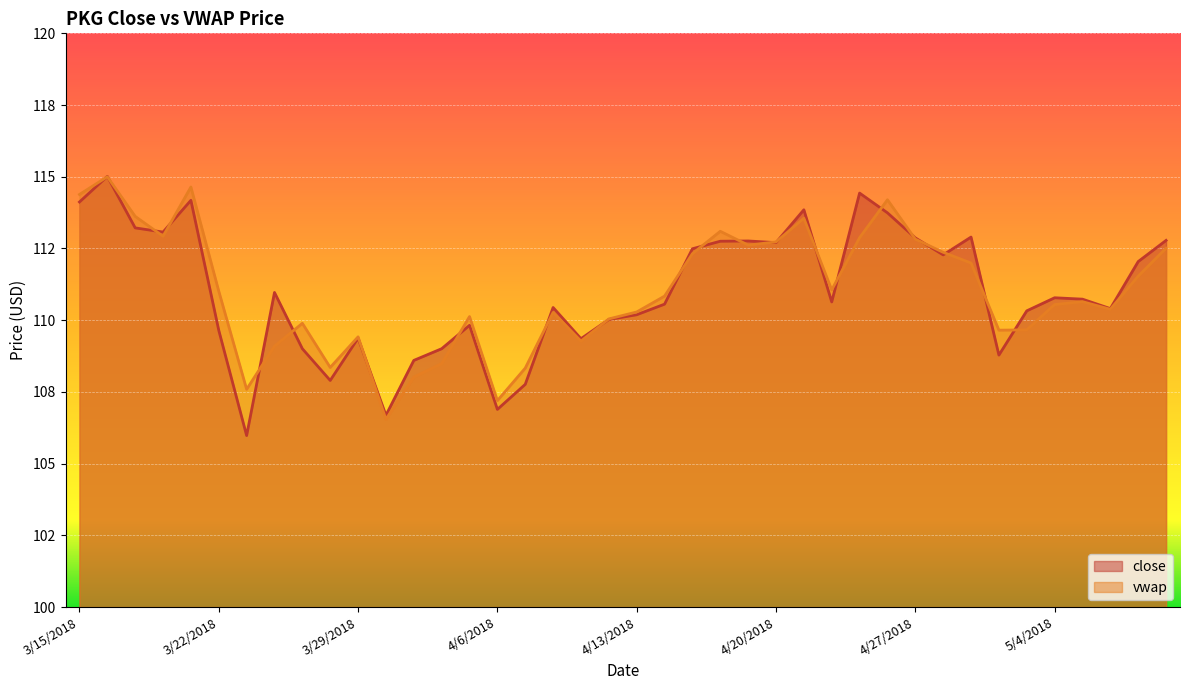

What is the sum of the close values at 4/18/2018 and 3/26/2018?

223.7